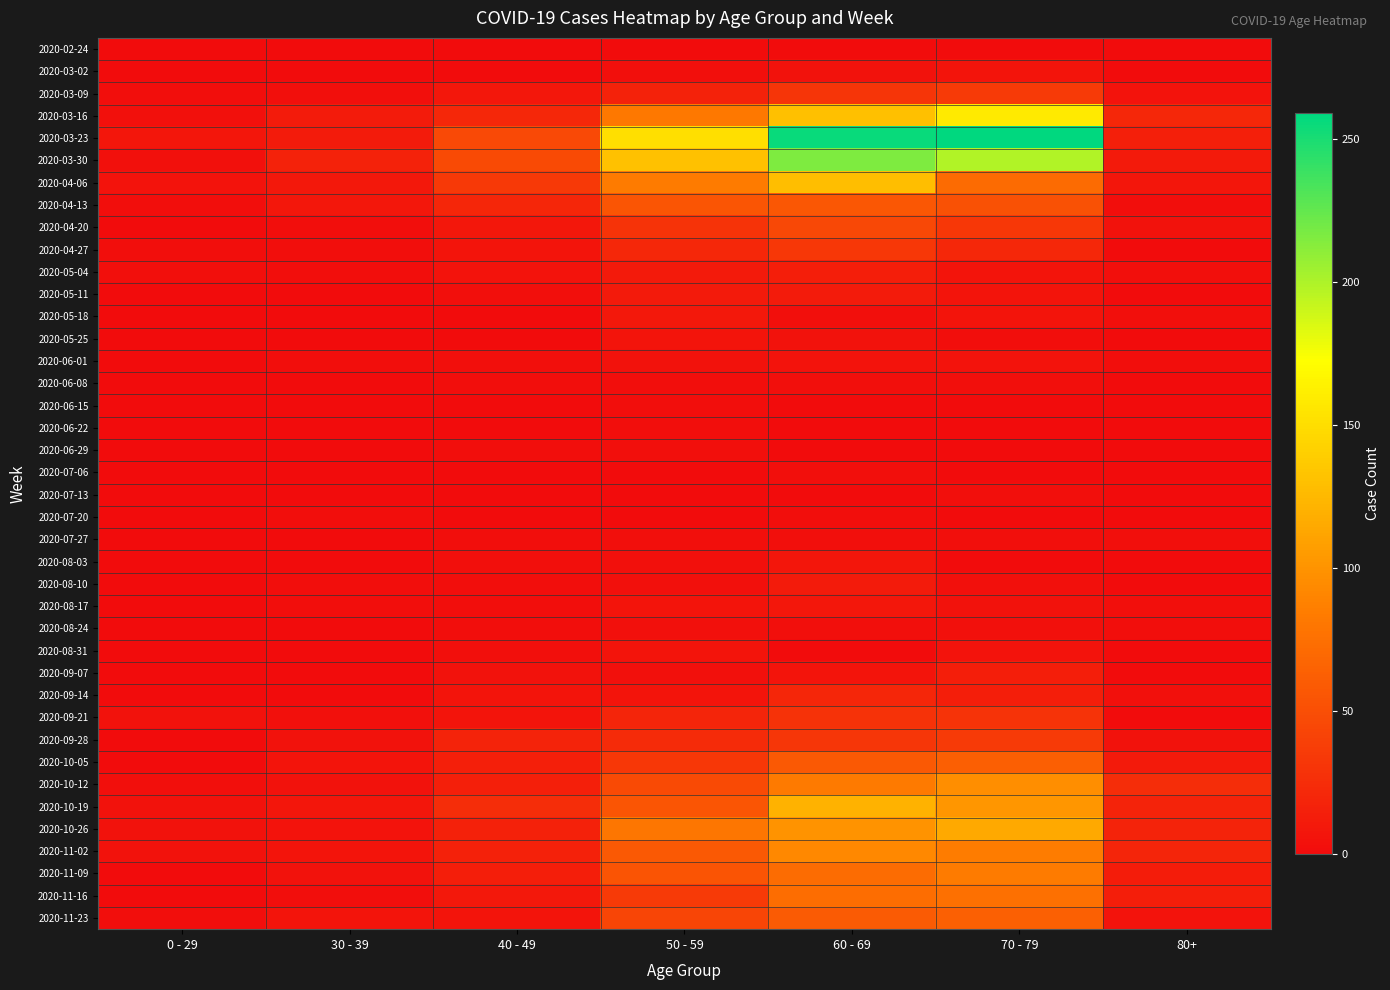

Which series changed the most between 50 - 59 and 80+?

2020-03-23